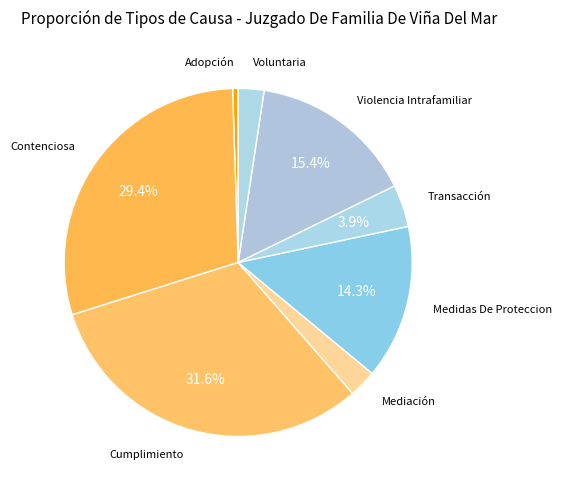

Between Voluntaria and Adopción, which is larger?

Voluntaria